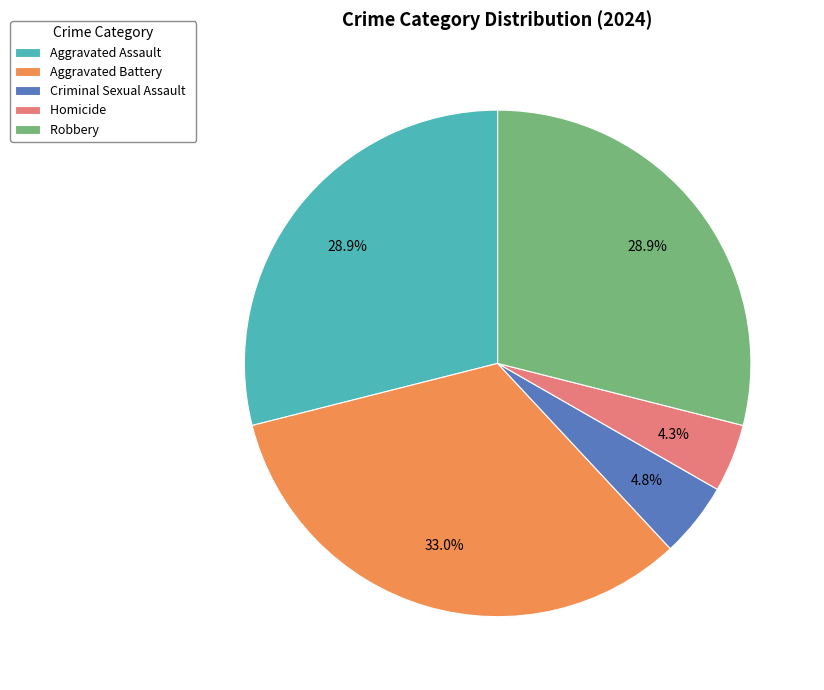

To the nearest percent, what is the average slice percentage?

20%